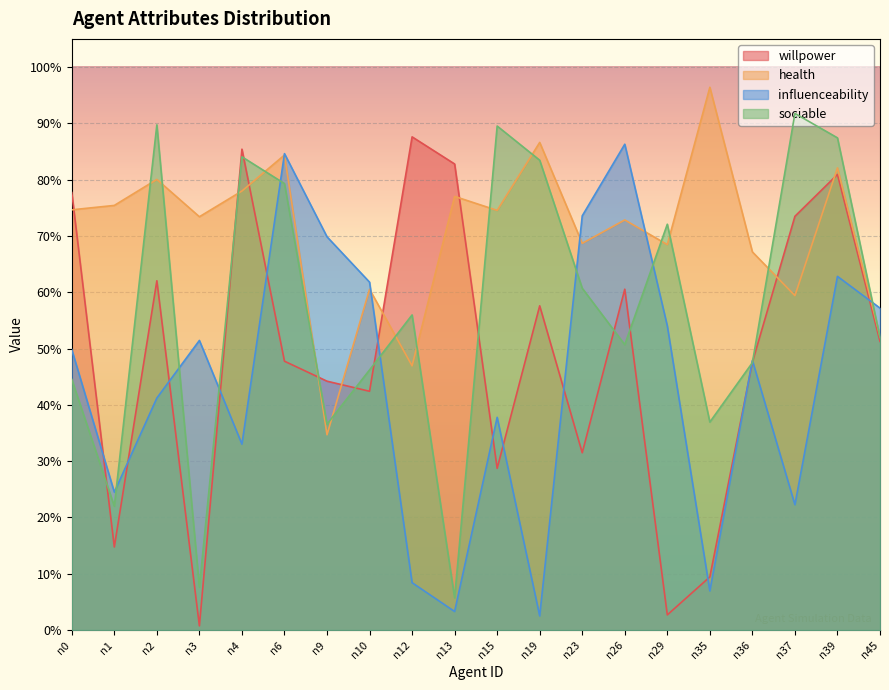

Which category has the highest value across all series?

n35